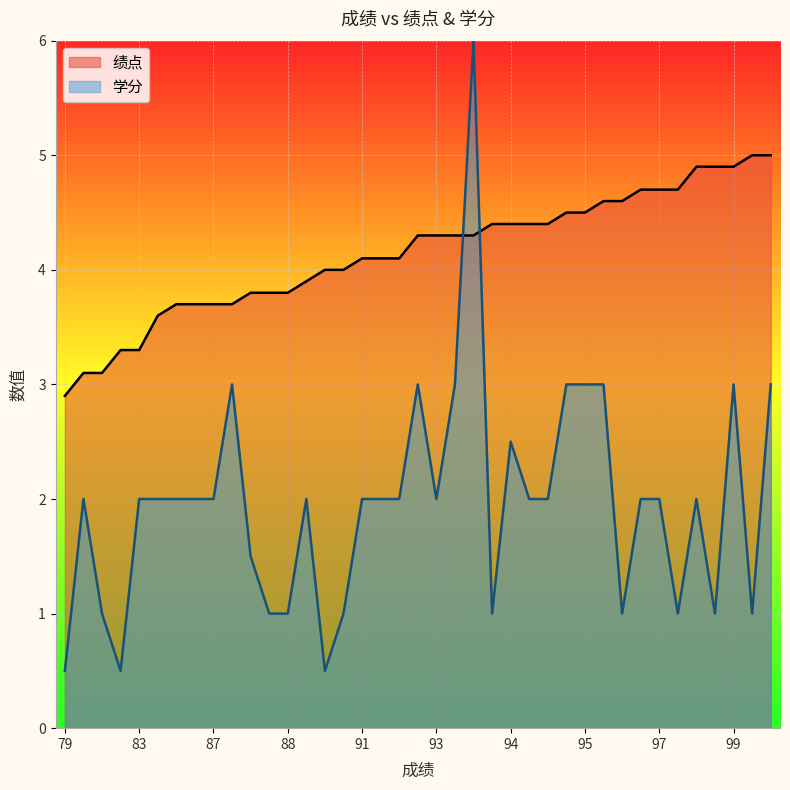

At which label does 绩点 reach its minimum?

79